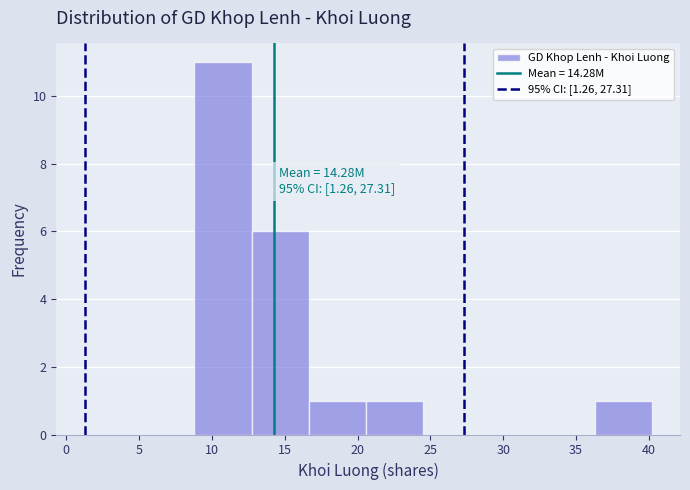

Which range on the x-axis has the tallest bar?

9.0 to 12.5